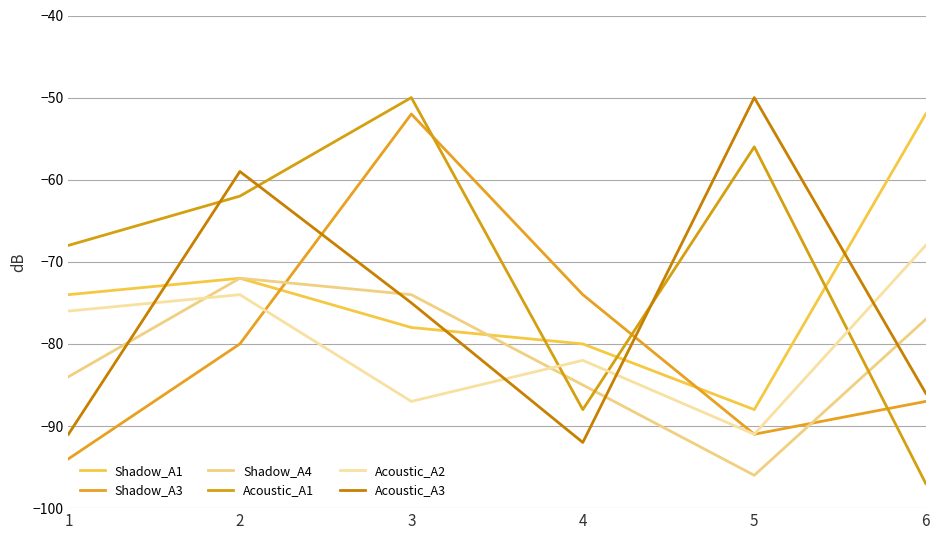

What is the sum of the Shadow_A3 values at 3 and 1?

-146